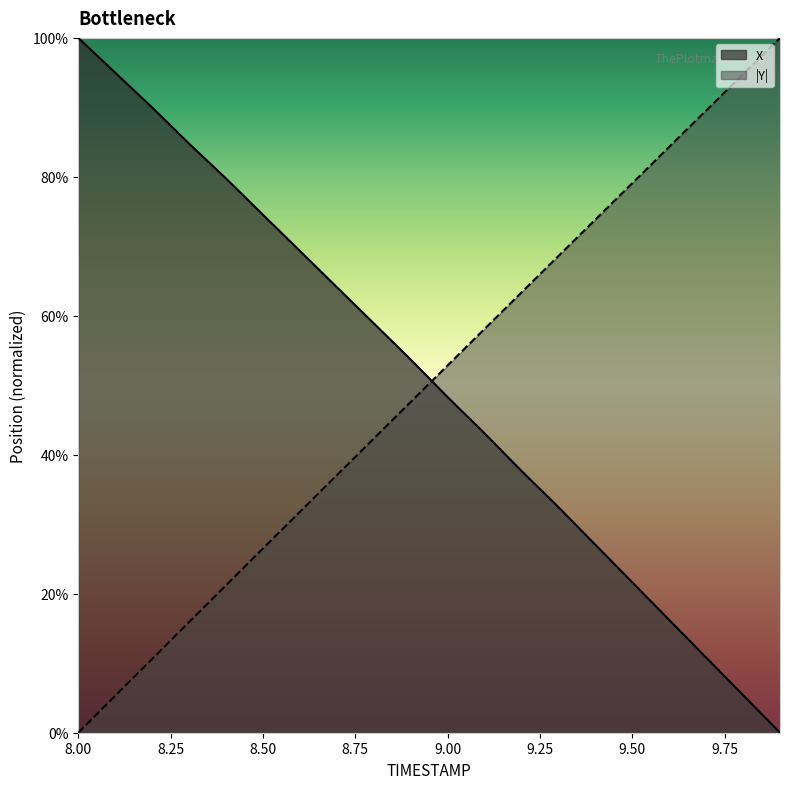

What is the highest value of the Y series?

100.0